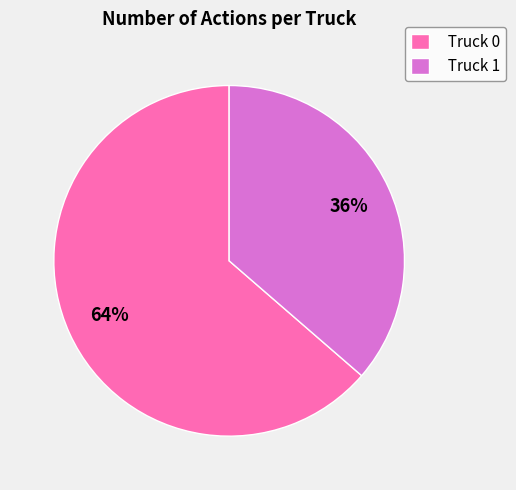

Is the sum of Truck 1 and Truck 0 greater than half?

Yes